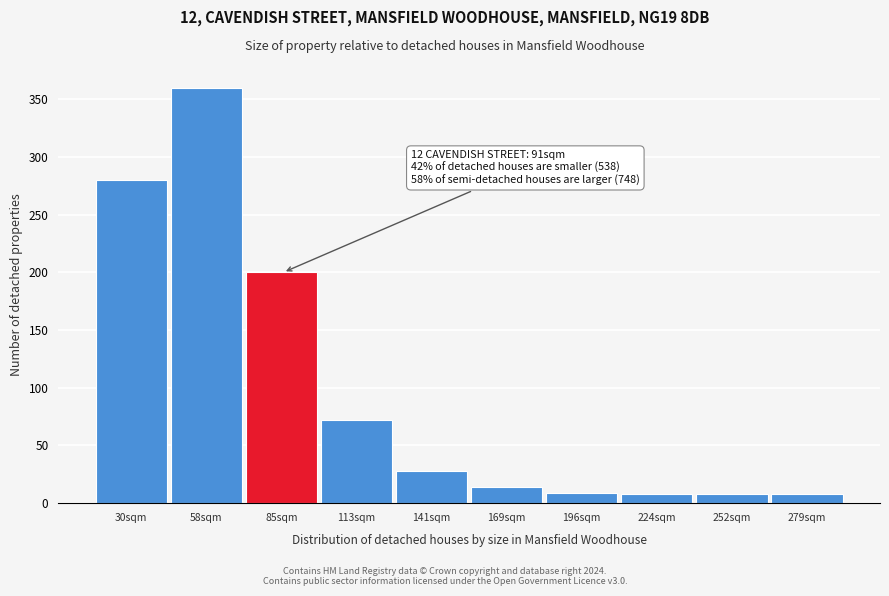

What is the greatest value displayed?

360